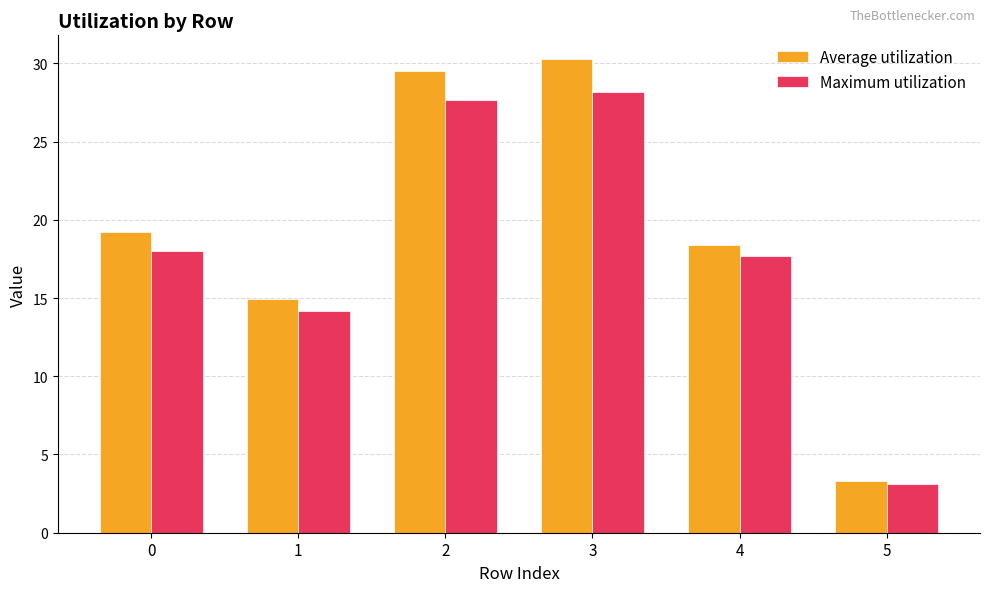

Read the Maximum utilization value at 3.

28.2